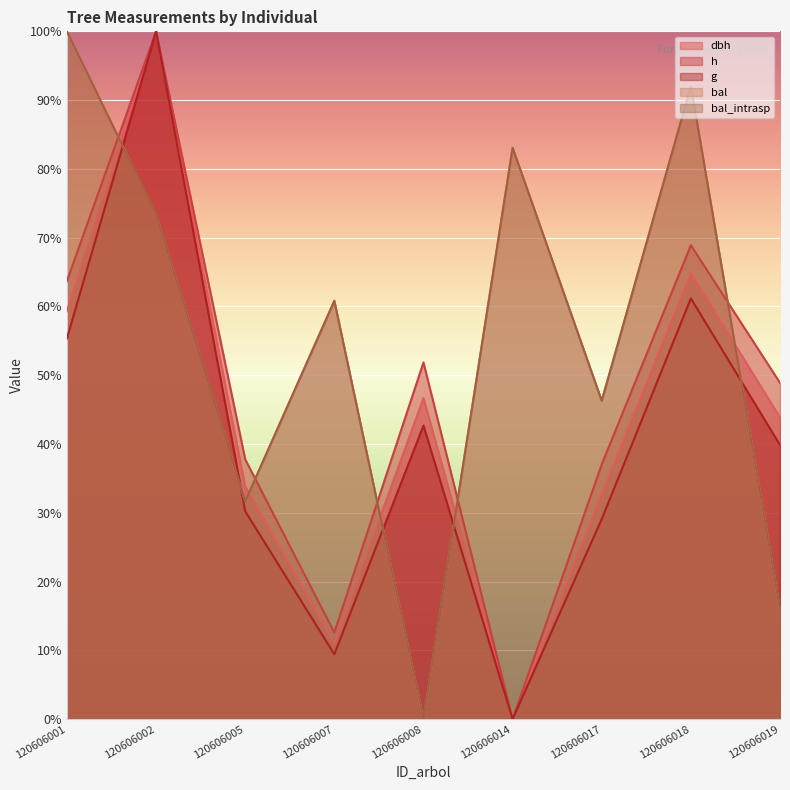

At 120606014, list the series in order from largest to smallest.

bal, bal_intrasp, dbh, h, g